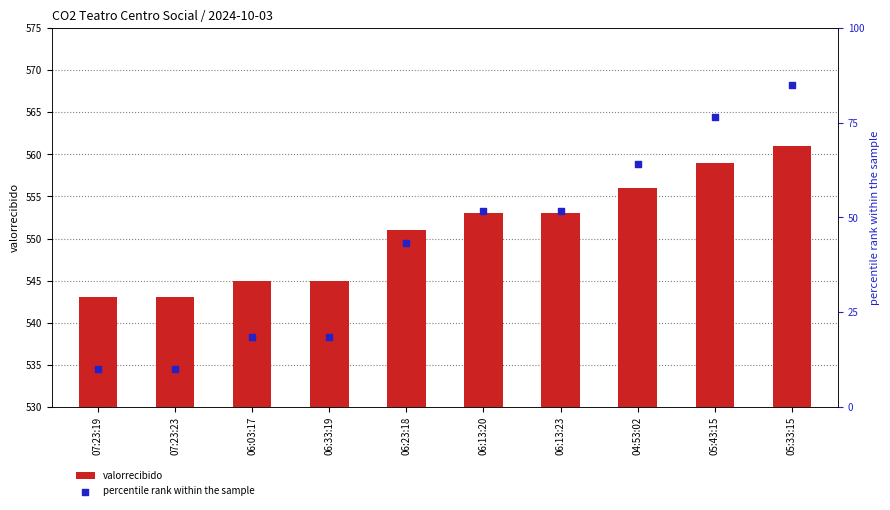

Which series has the largest total across all categories?

valorrecibido